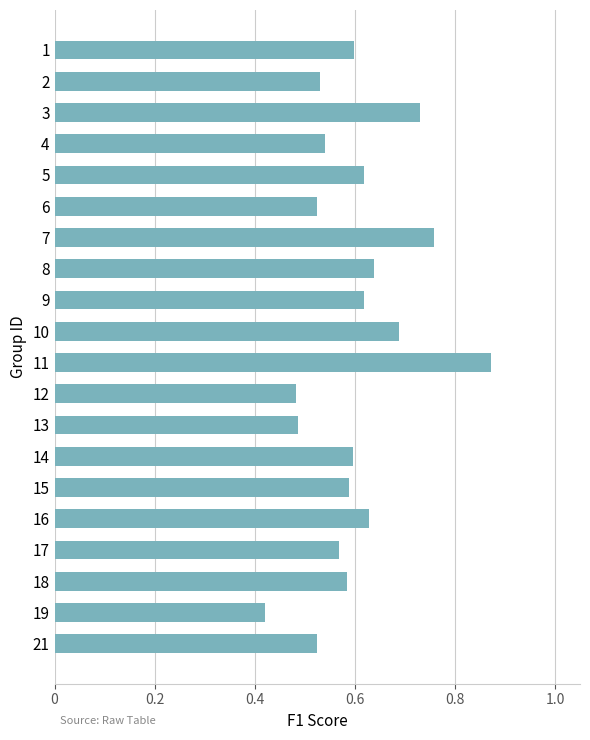

True or false: the data shows 0.9 at 8.

False